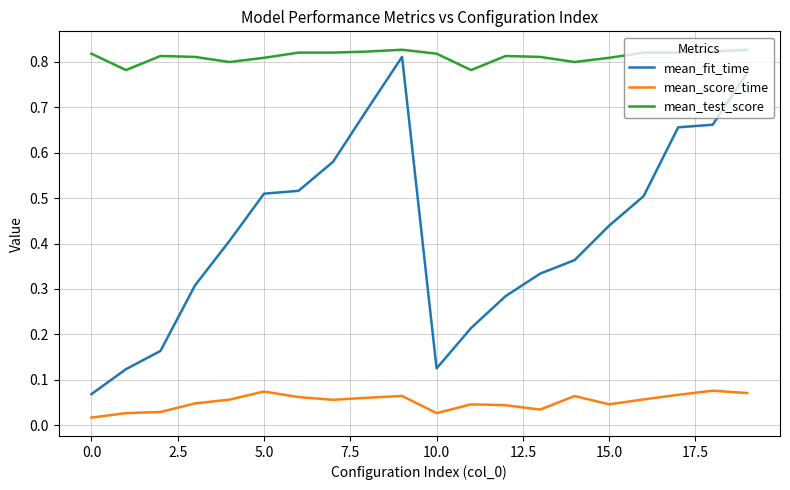

Which series has the largest range (max minus min)?

mean_fit_time